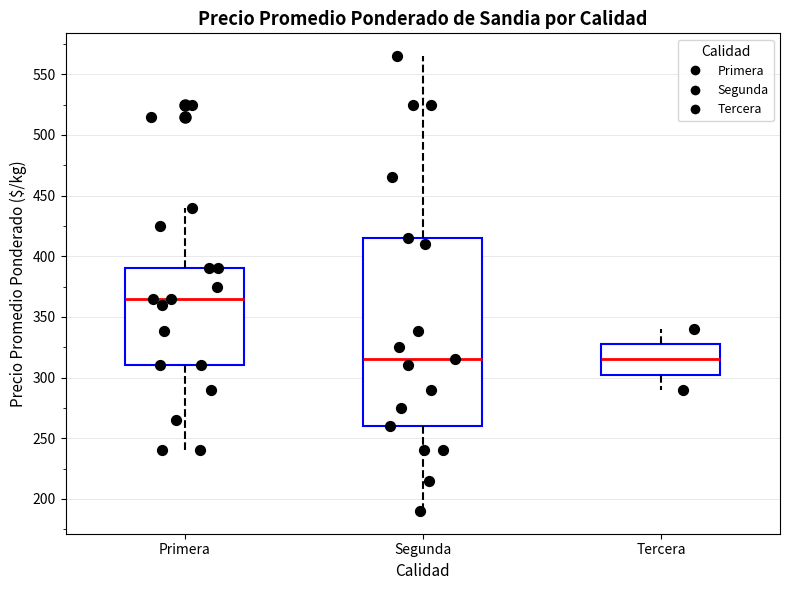

Comparing the boxes themselves (not the whiskers), which one is the tallest?

Segunda